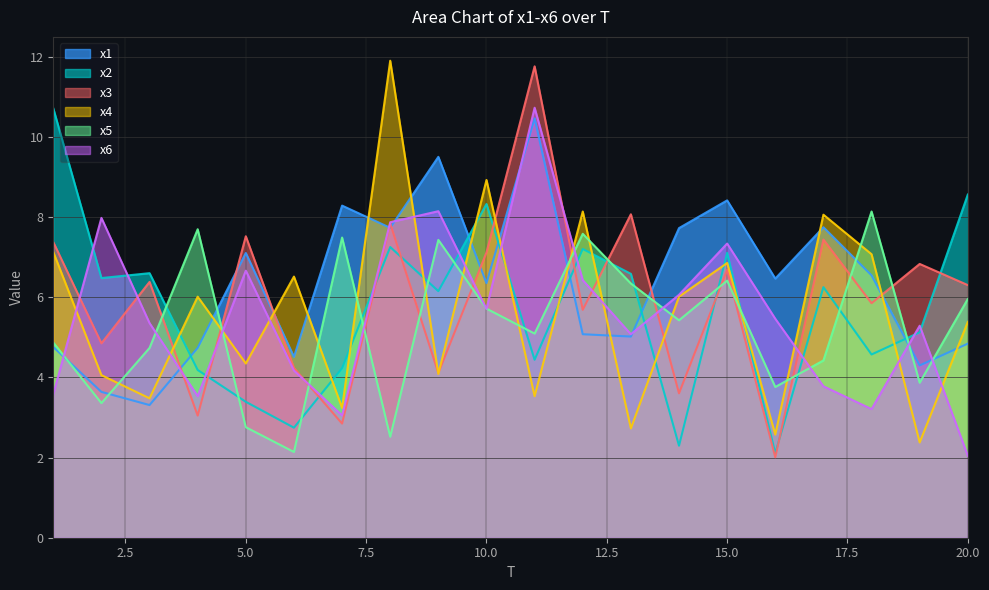

What is the spread (max minus min) of values at 14?

5.4